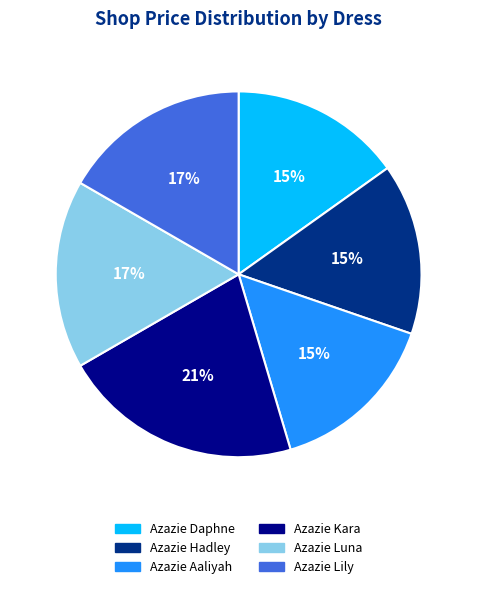

Which slice is the largest?

Azazie Kara